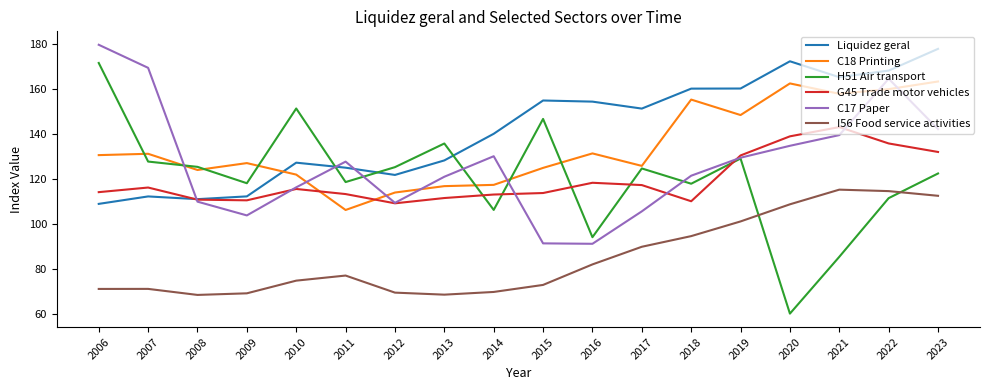

What is the total value across all series at 2008?

650.0